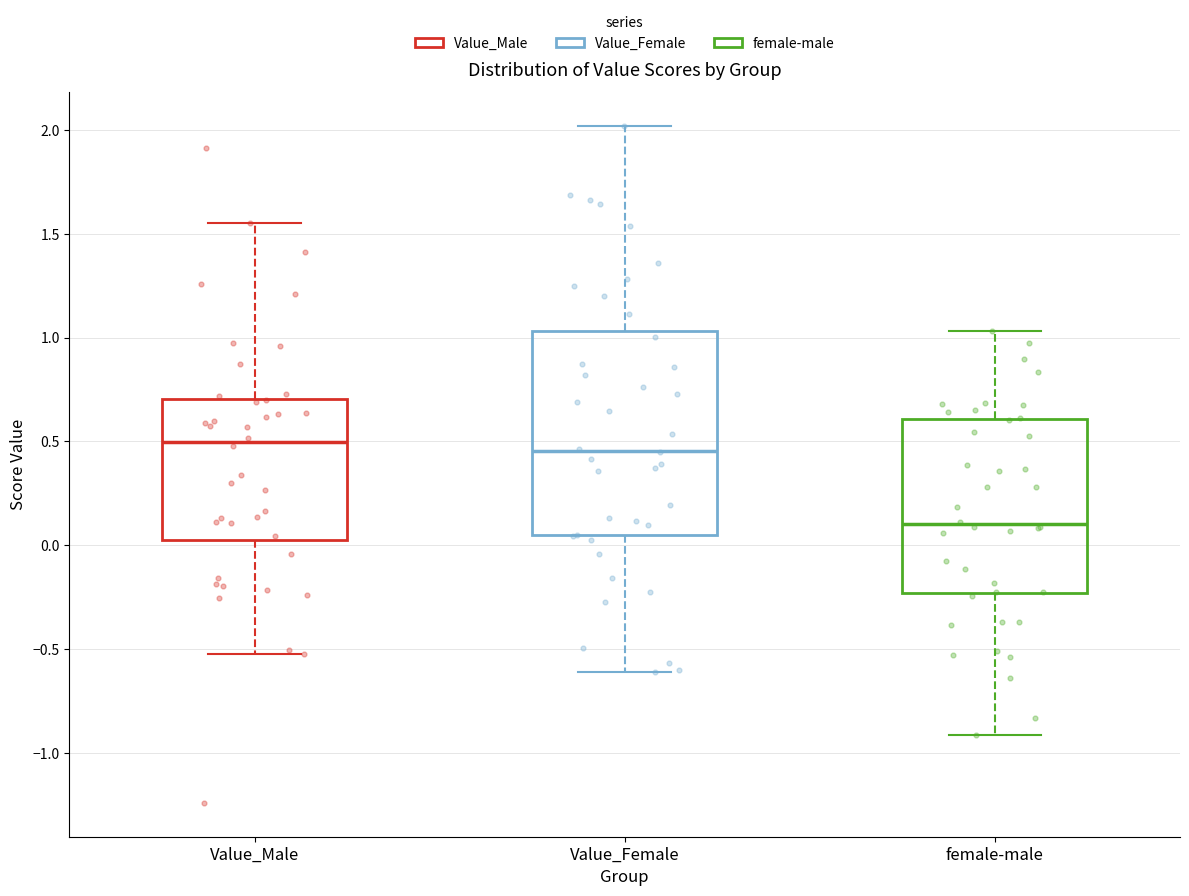

Reading left to right, read every box against the y-axis: the position of its median line, the range the box covers, and the ends of its whiskers. The values are not printed on the chart, so give them approximately, as read against the axis.

Value_Male: median 0.50, box 0.05 to 0.70, whiskers -0.55 to 1.55
Value_Female: median 0.45, box 0.05 to 1.05, whiskers -0.60 to 2.00
female-male: median 0.10, box -0.25 to 0.60, whiskers -0.90 to 1.05